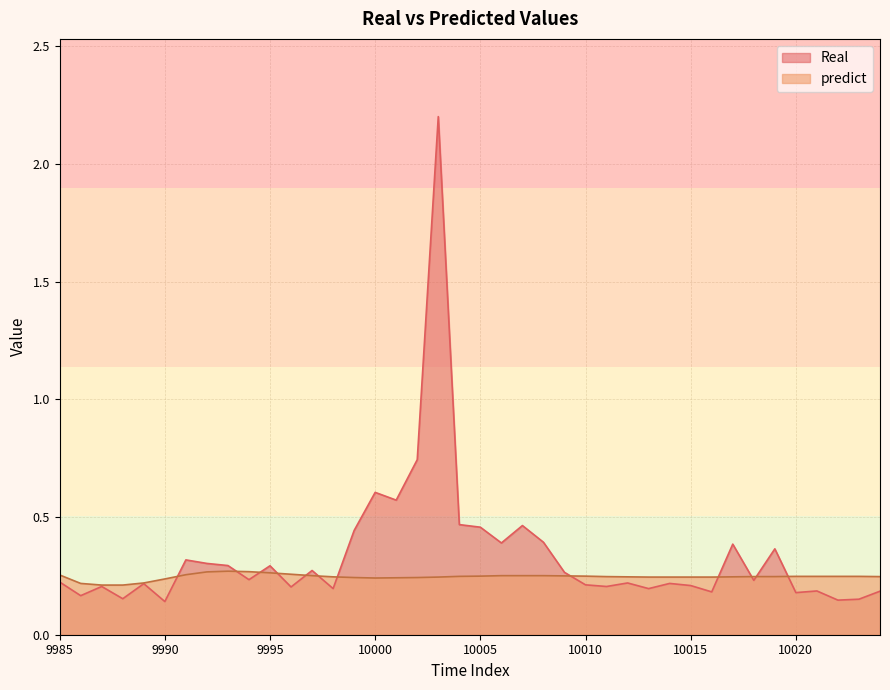

How many series are shown in this chart?

2